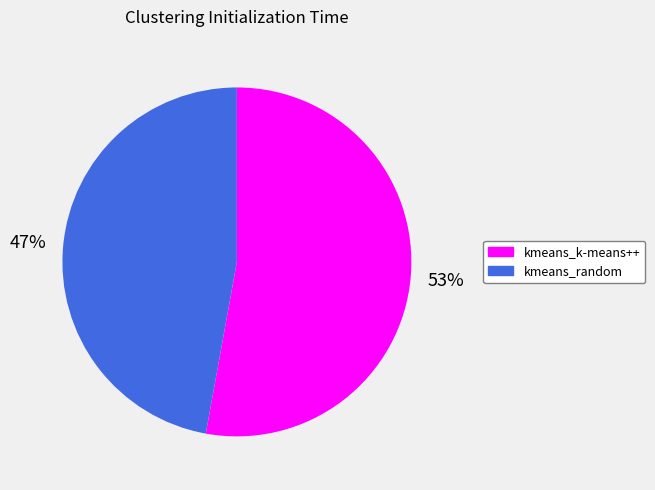

To the nearest percent, what percentage of the pie is kmeans_random?

47%